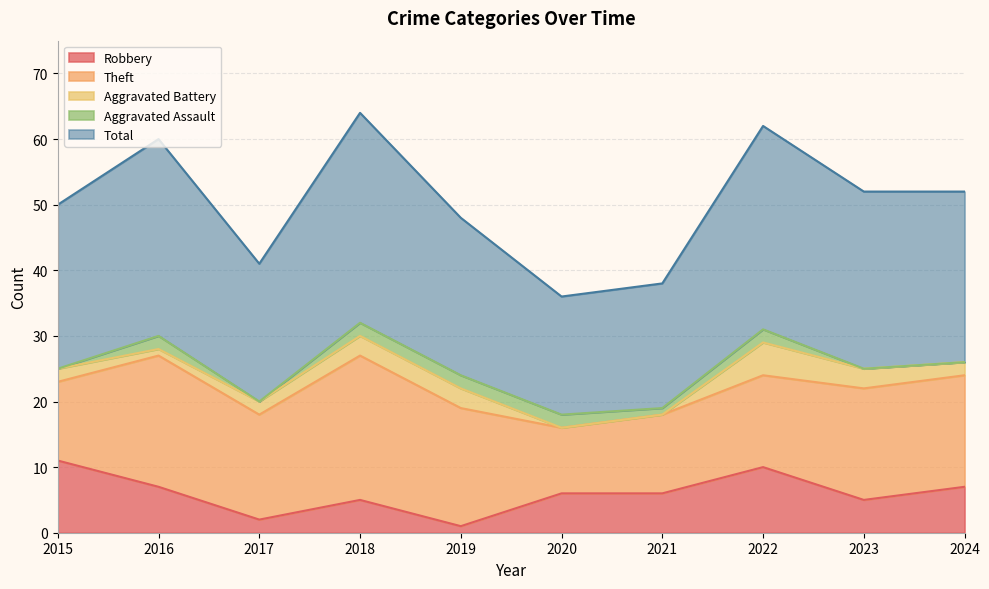

Reading left to right, extract all data points from this chart.

Robbery: 2015=11	2016=7	2017=2	2018=5	2019=1	2020=6	2021=6	2022=10	2023=5	2024=7
Theft: 2015=12	2016=20	2017=16	2018=22	2019=18	2020=10	2021=12	2022=14	2023=17	2024=17
Aggravated Battery: 2015=2	2016=1	2017=2	2018=3	2019=3	2020=0	2021=0	2022=5	2023=3	2024=2
Aggravated Assault: 2015=0	2016=2	2017=0	2018=2	2019=2	2020=2	2021=1	2022=2	2023=0	2024=0
Total: 2015=25	2016=30	2017=21	2018=32	2019=24	2020=18	2021=19	2022=31	2023=27	2024=26